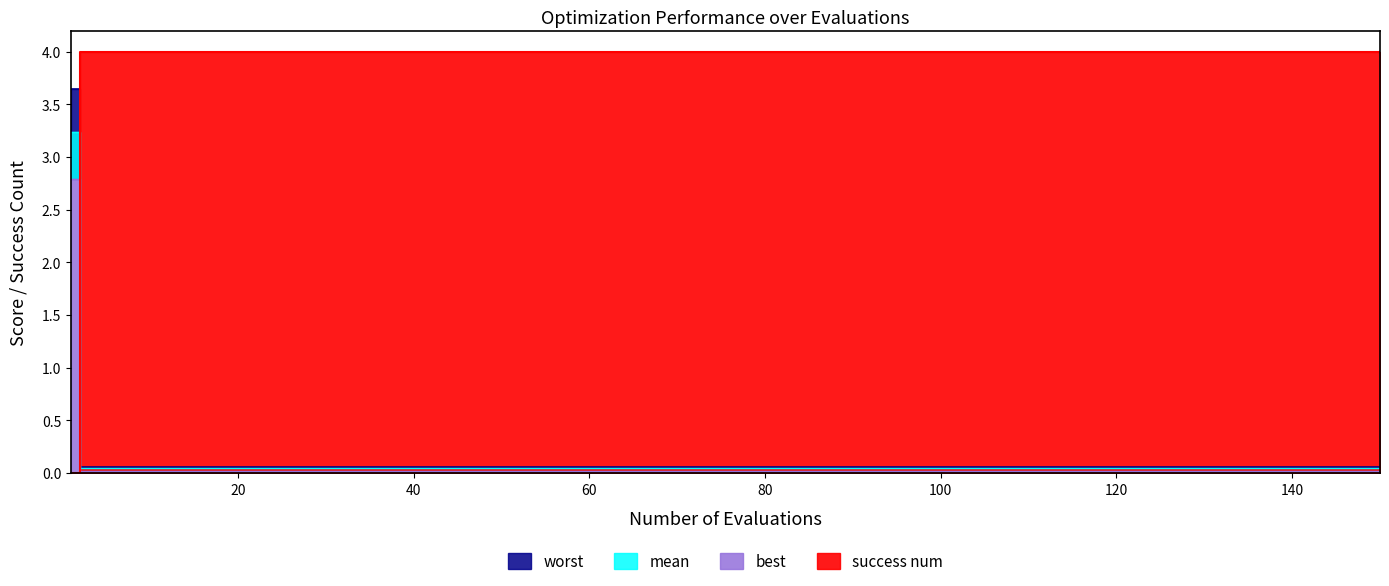

What is the greatest value displayed?

4.0